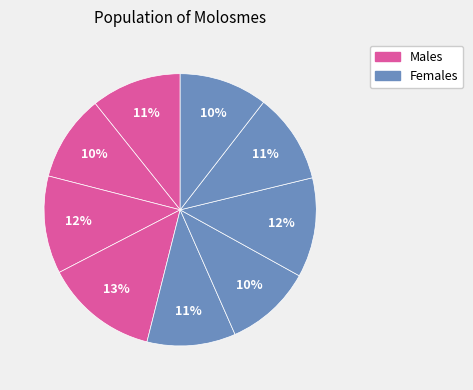

How many slices are in this pie chart?

9